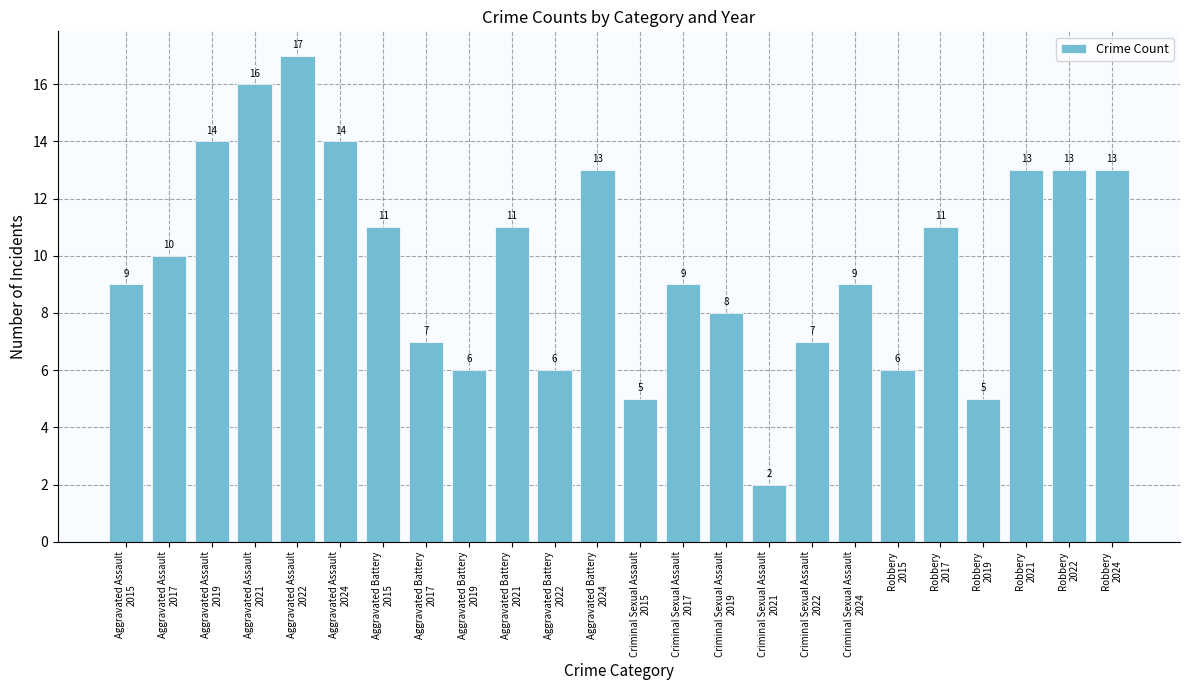

The chart shows a value of 11 at Aggravated Battery
2021. True or false?

True